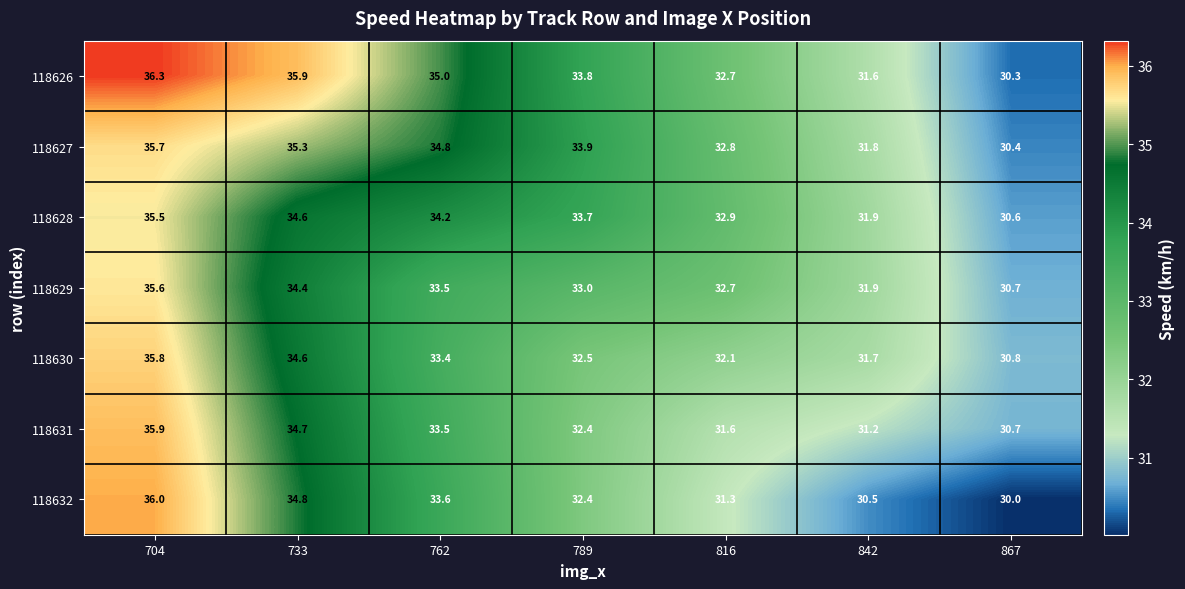

At which category does the chart reach its peak across all series?

704